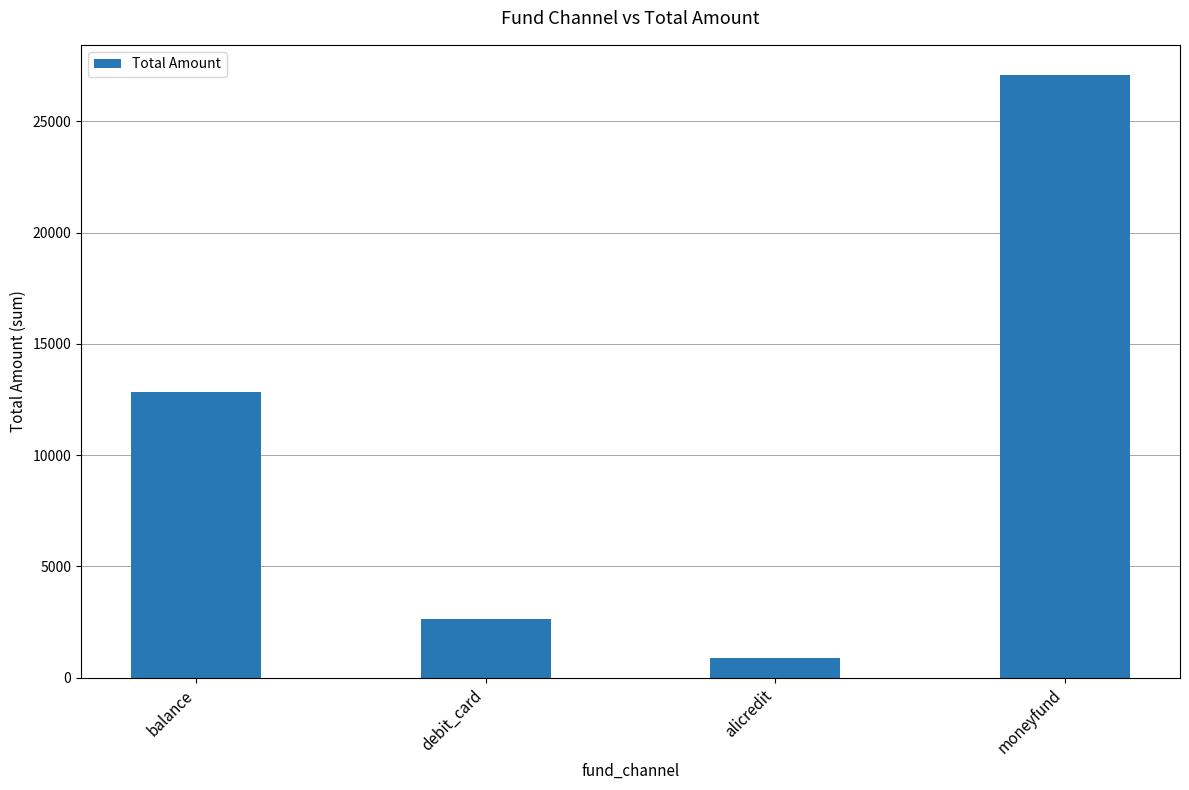

What is the difference between the maximum and minimum values?

26196